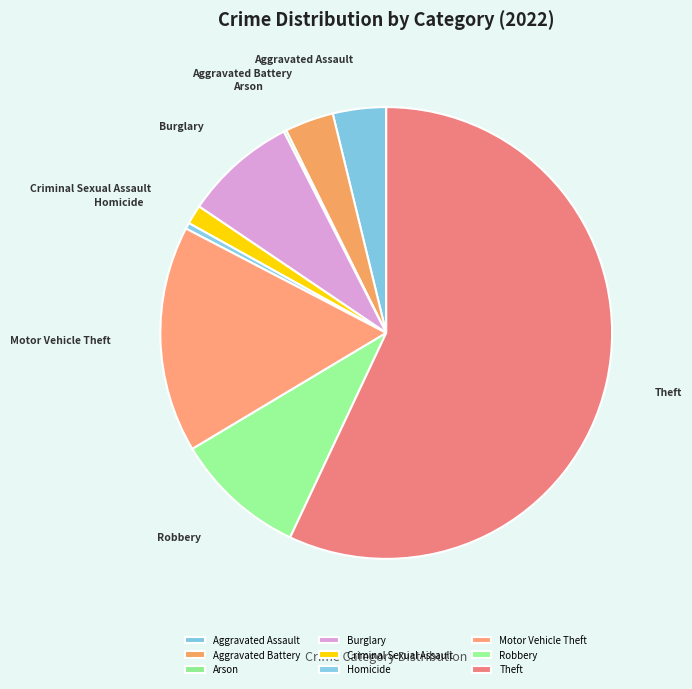

Is the sum of Aggravated Assault and Burglary greater than half?

No